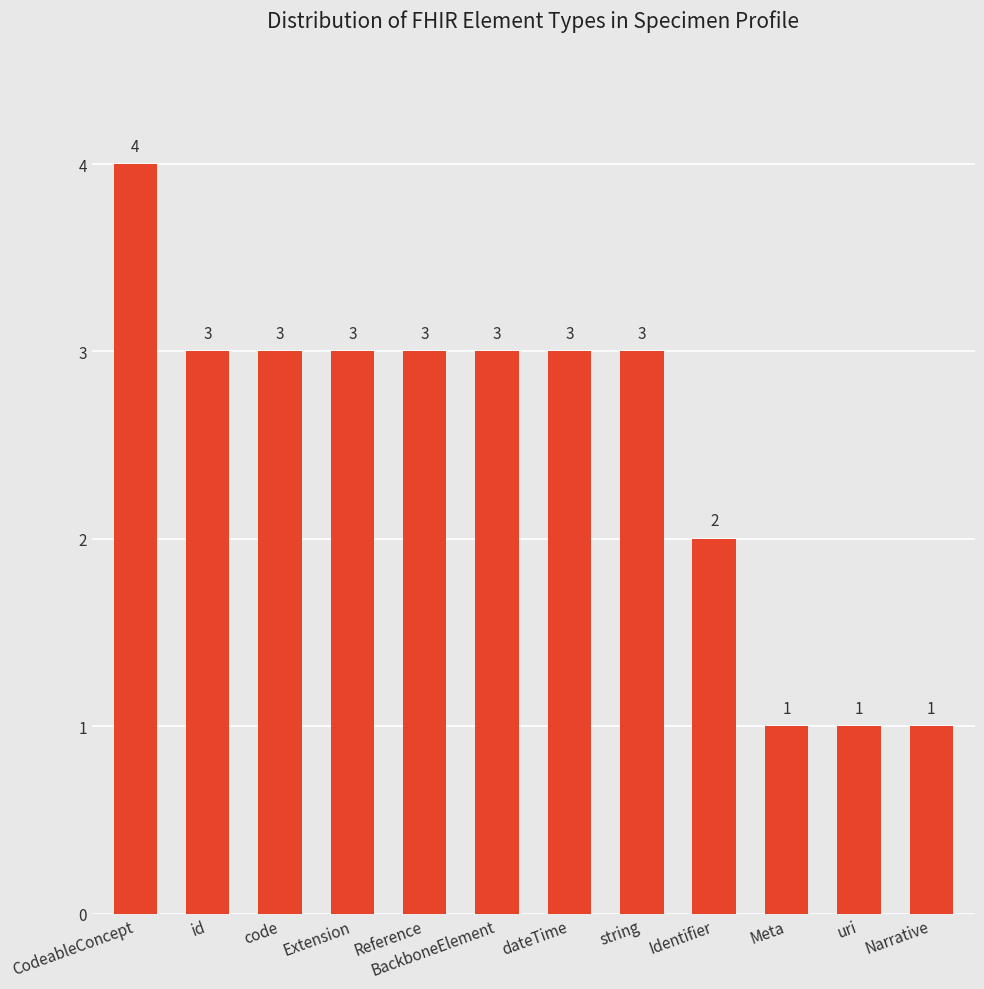

How many distinct data groups are displayed?

1